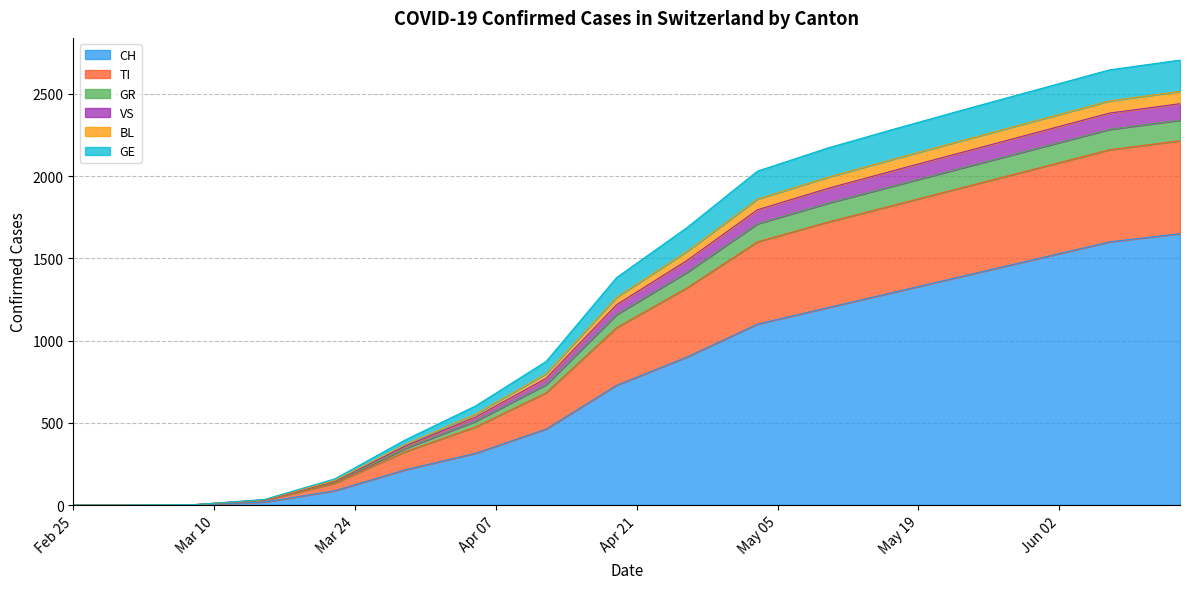

What is the label of the 11th point from the right?

2020-04-05